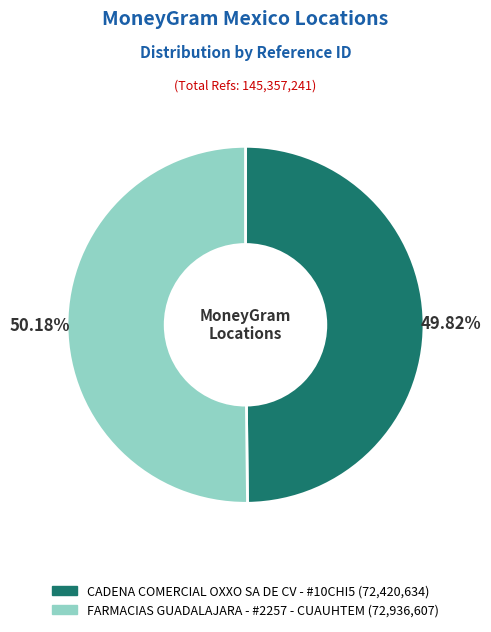

Is there a majority slice in this chart?

Yes